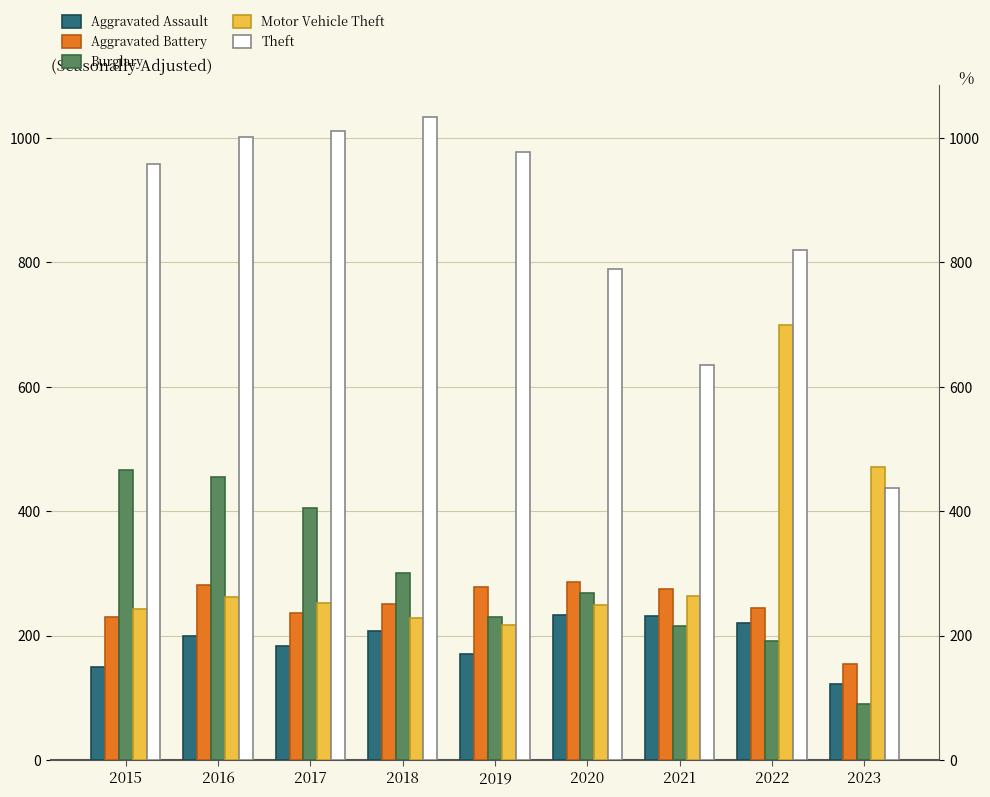

What is the highest value of the Aggravated Assault series?

234